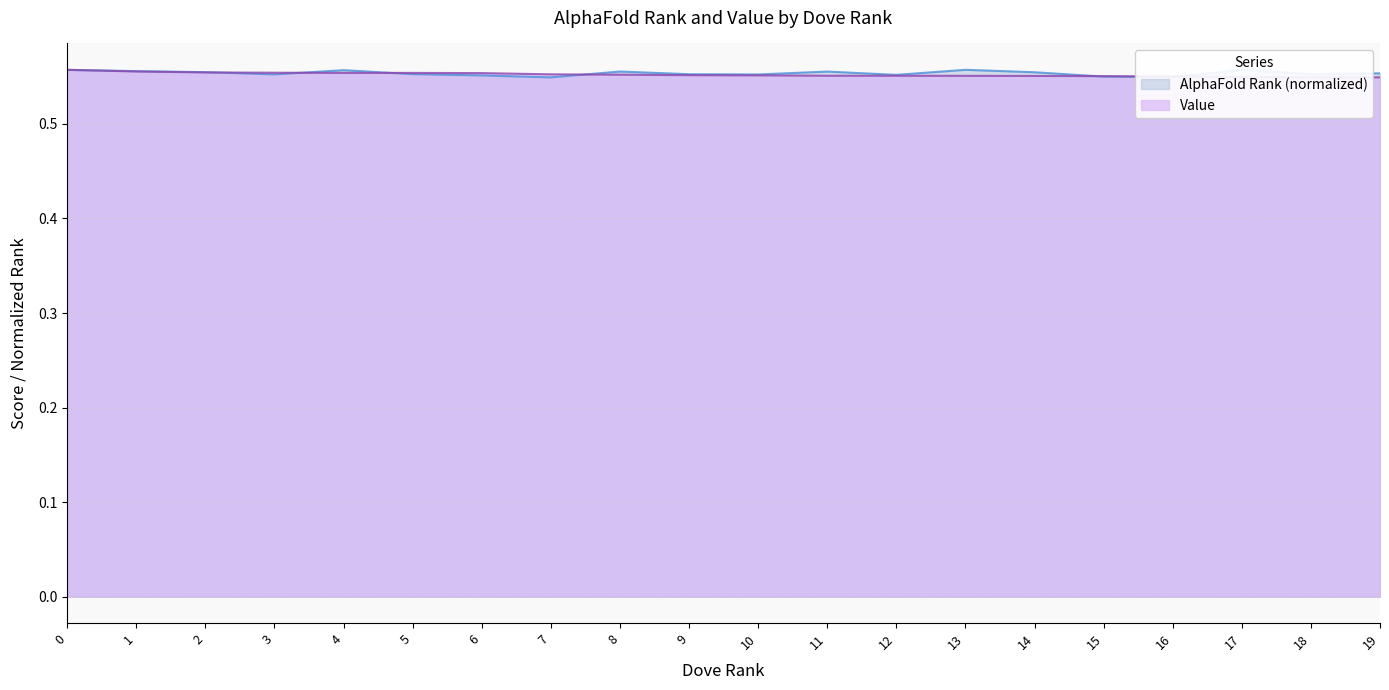

Is the value of Value at 13 greater than the value of AlphaFold Rank at 9?

No